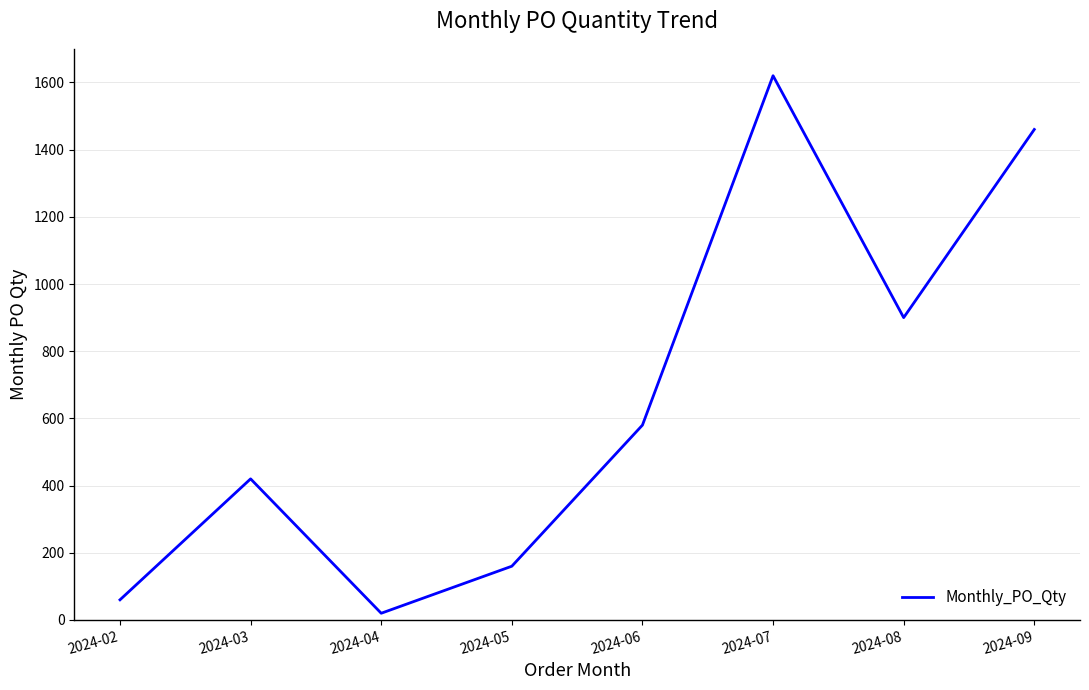

Approximately how many times larger is the value at 2024-06 compared to 2024-03?

1.4